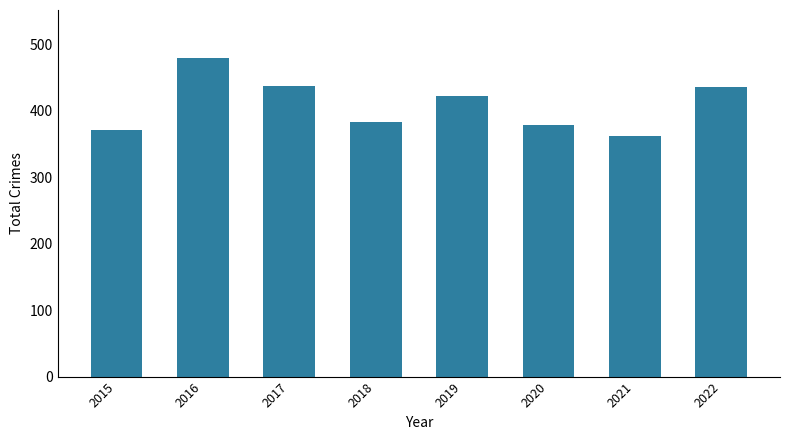

The value at 2022 is 597. True or false?

False